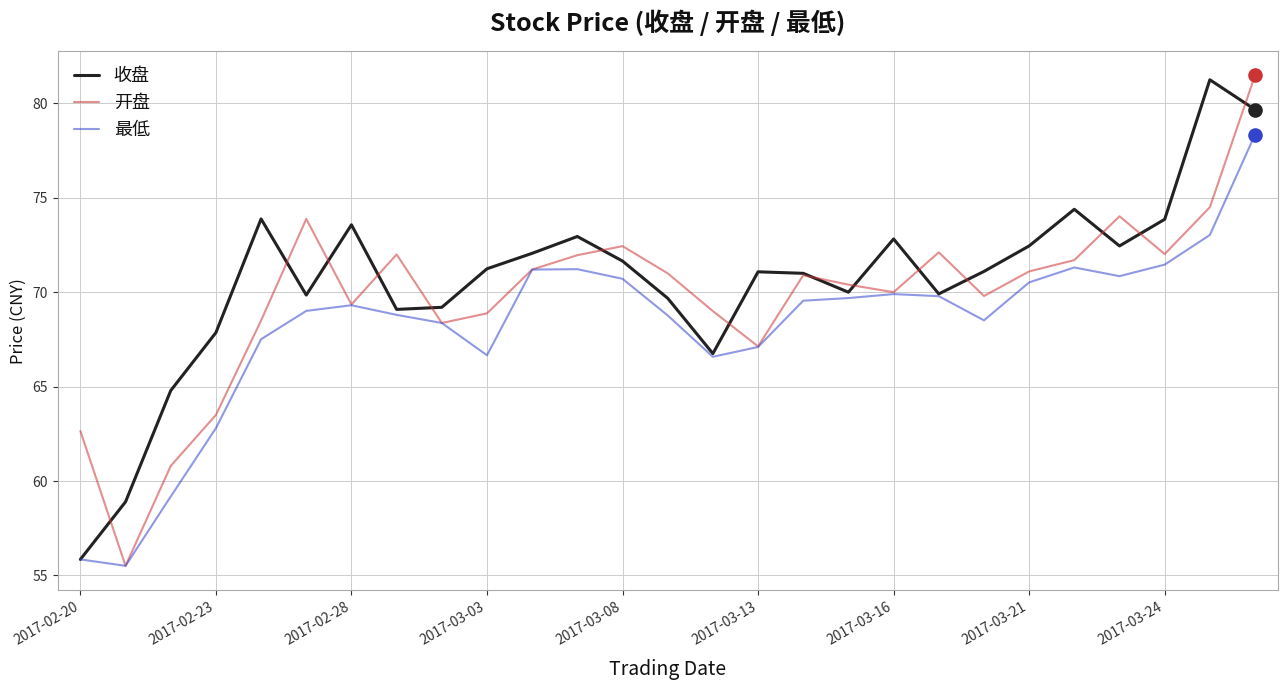

Which series has the largest total across all categories?

收盘